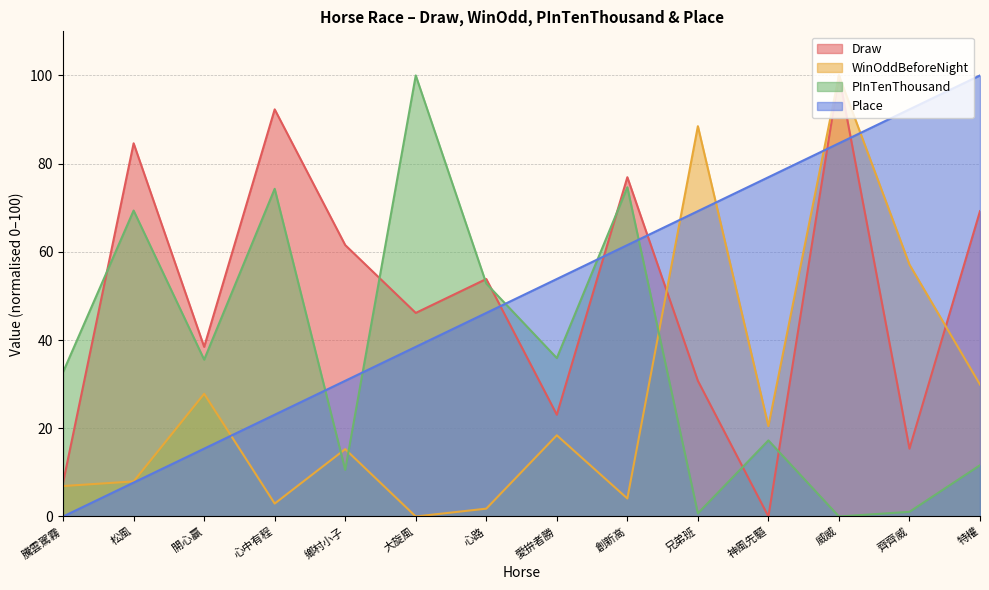

Reading left to right, what are all the values shown in this chart?

Draw: 7.7	84.6	38.5	92.3	61.5	46.2	53.8	23.1	76.9	30.8	0.0	100.0	15.4	69.2
WinOddBeforeNight: 6.9	7.9	27.8	2.9	15.3	0.0	1.8	18.4	4.1	88.5	20.5	100.0	57.1	29.9
PInTenThousand: 32.7	69.4	35.6	74.3	10.6	100.0	52.8	35.9	74.6	0.7	17.3	0.0	1.1	11.6
Place: 0.0	7.7	15.4	23.1	30.8	38.5	46.2	53.8	61.5	69.2	76.9	84.6	92.3	100.0